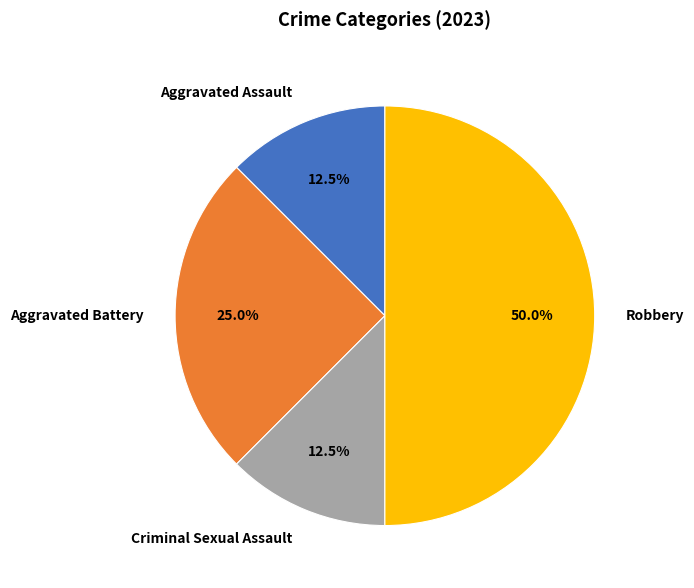

Between Robbery and Aggravated Assault, which is larger?

Robbery